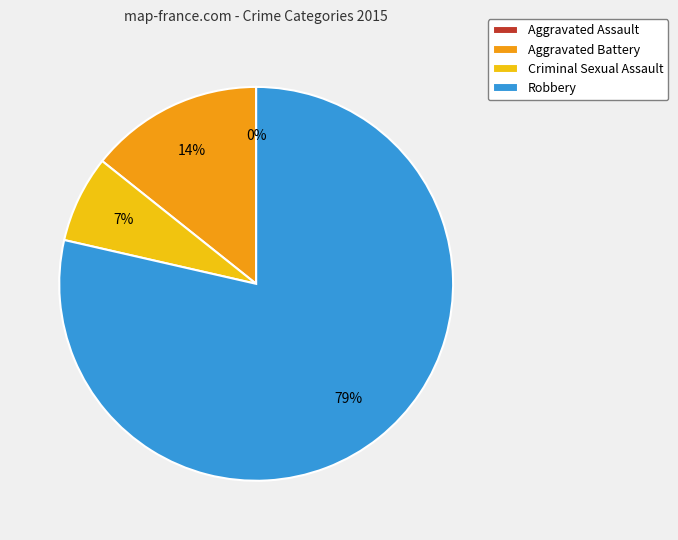

Does Robbery represent more than half of the total?

Yes